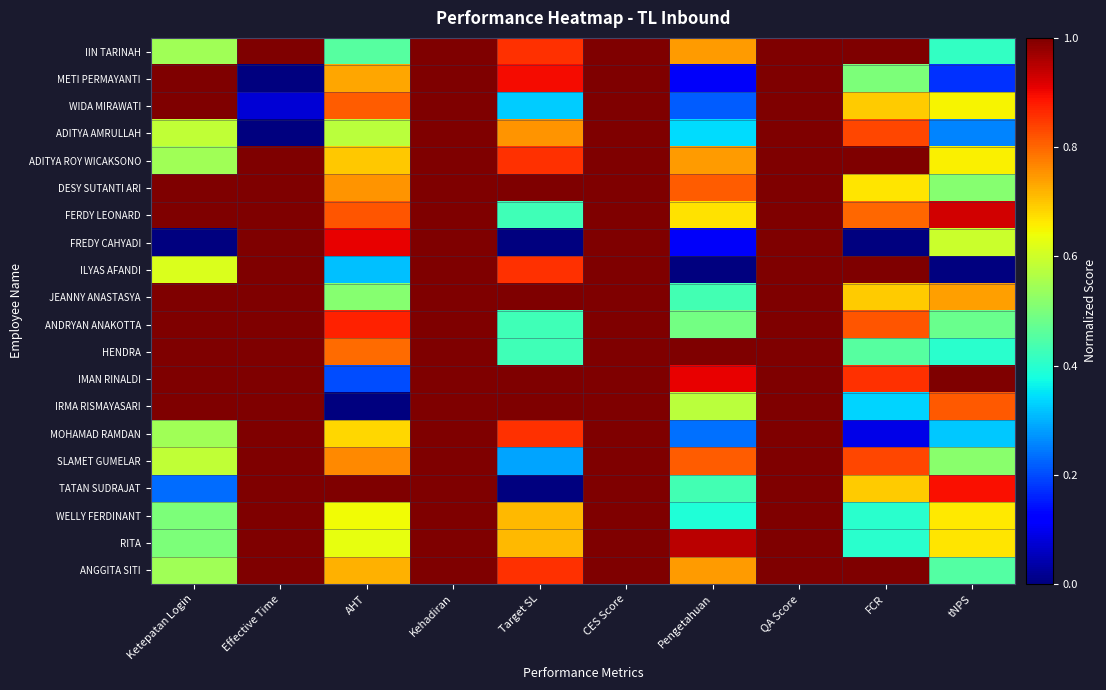

Which has a higher value, Kehadiran or QA Score?

Kehadiran